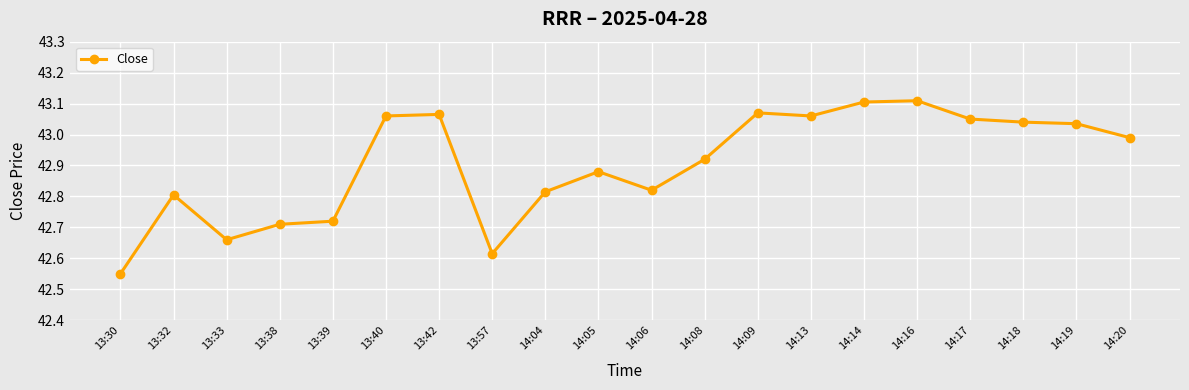

What is the difference between the second highest and second lowest values?

0.5